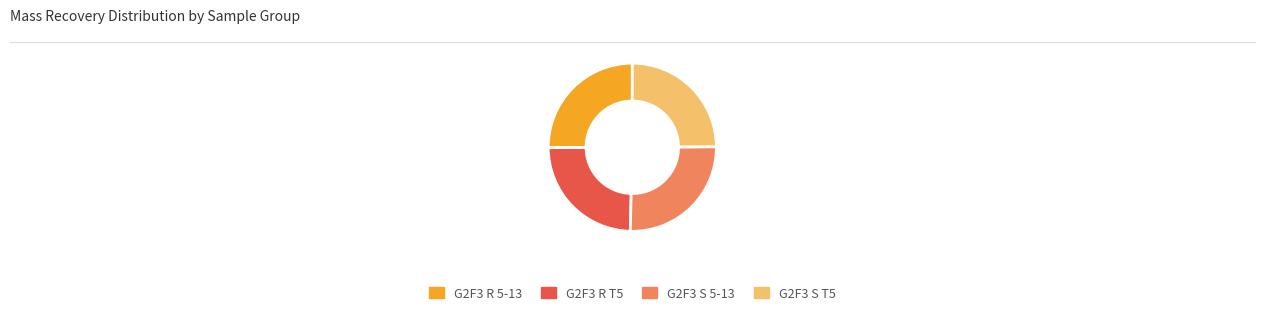

How many slices are in this pie chart?

4